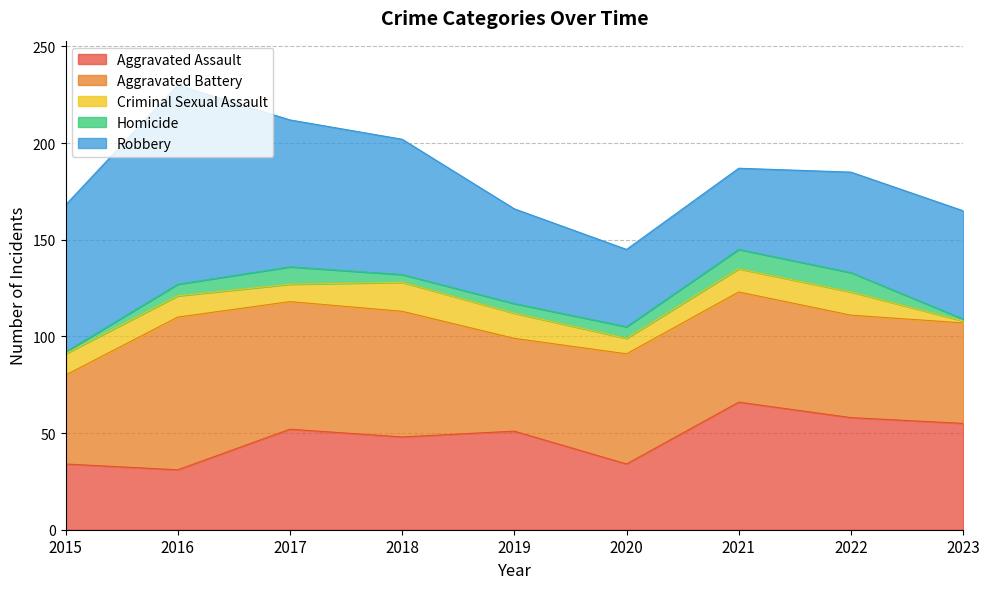

Which has a higher value, 2023 or 2017?

2023